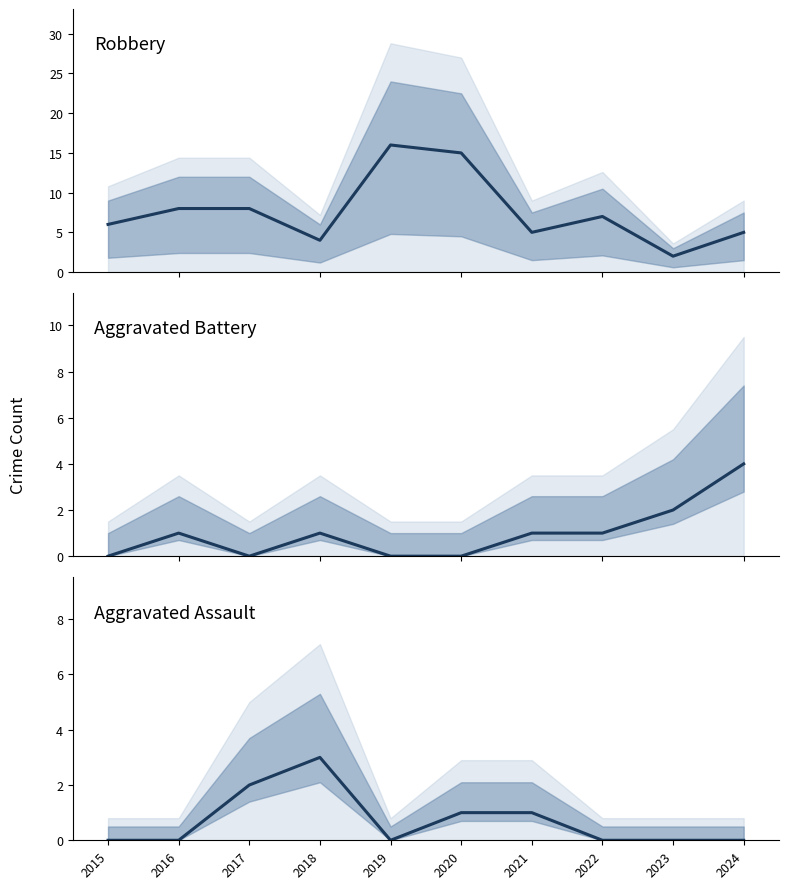

True or false: Robbery and Aggravated Battery cross at least once.

False